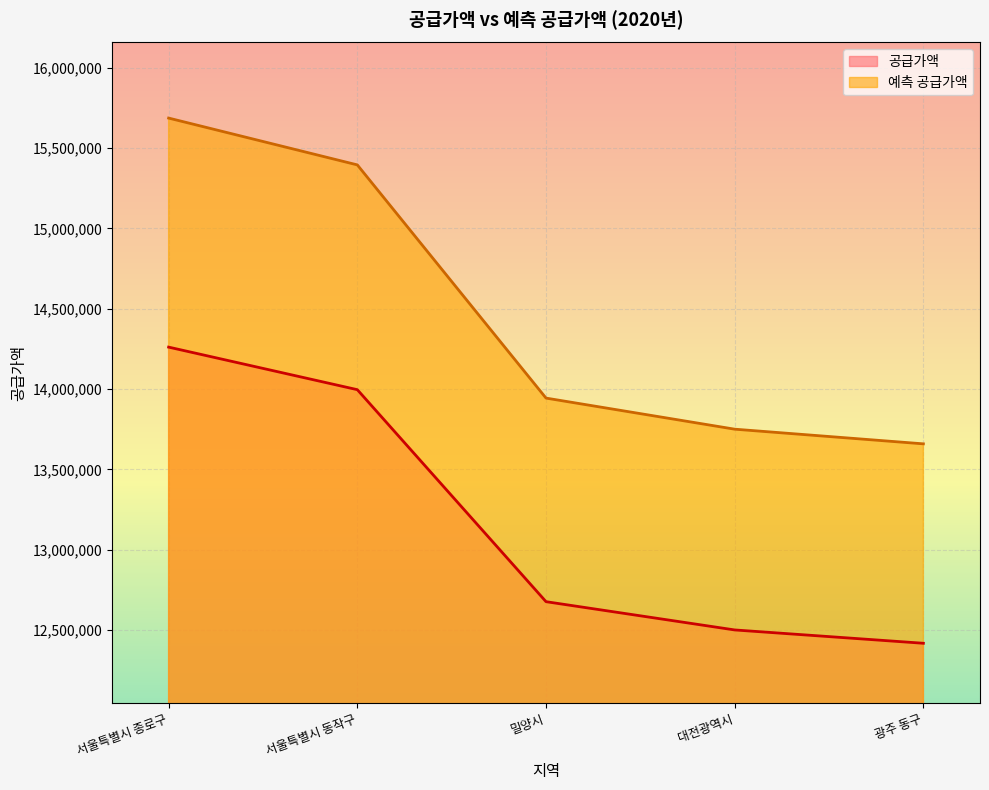

What is the difference between the 공급가액 values at 광주 동구 and 서울특별시 종로구?

1844000